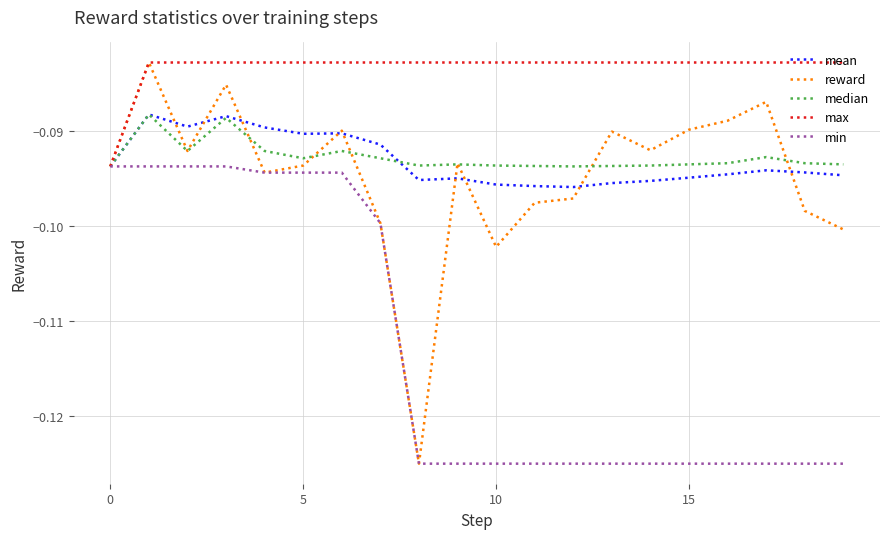

Which series has the widest spread of values?

reward